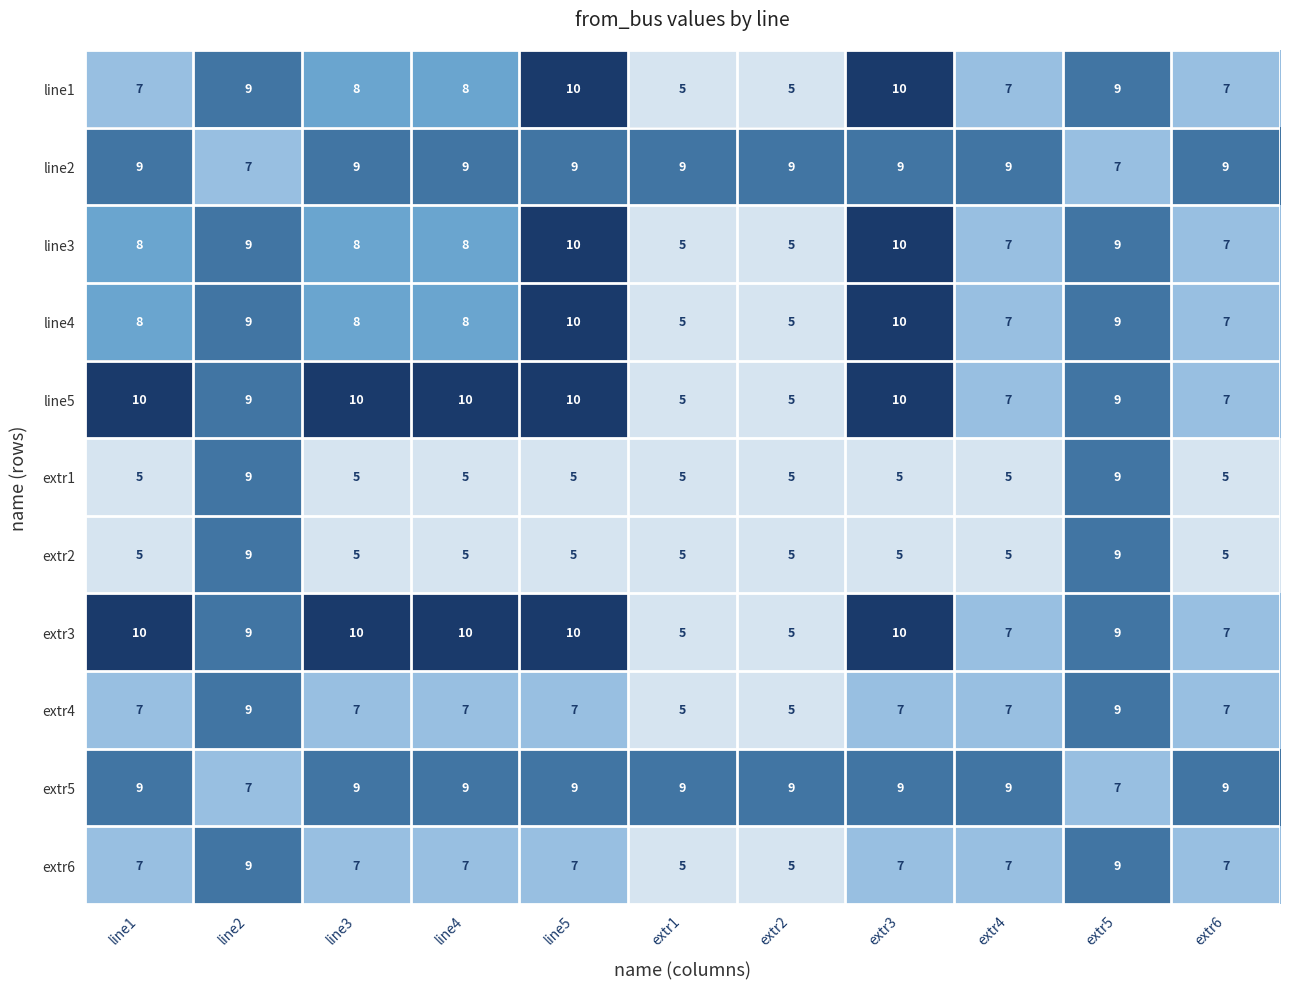

How many data points does each series have?

11